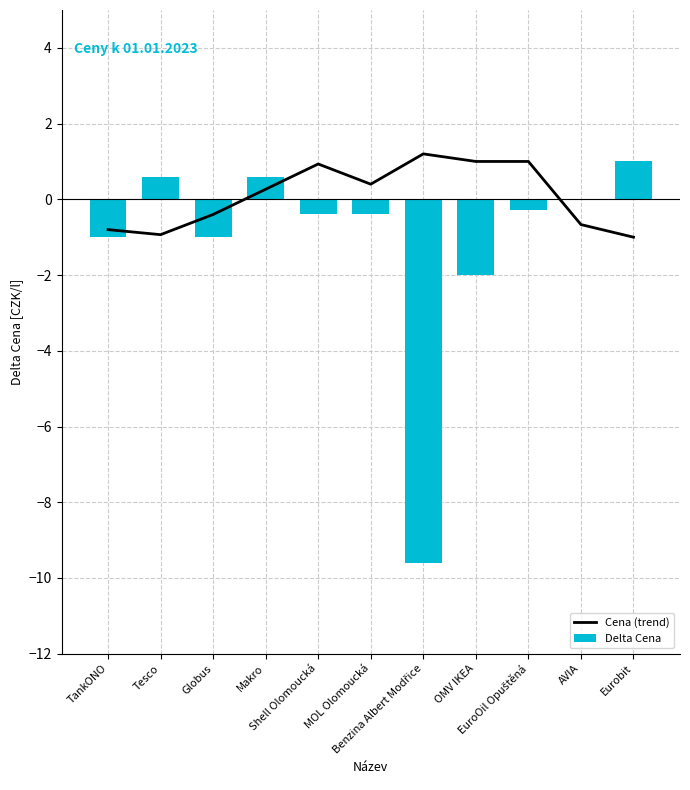

How many values in Delta Cena are below zero?

7